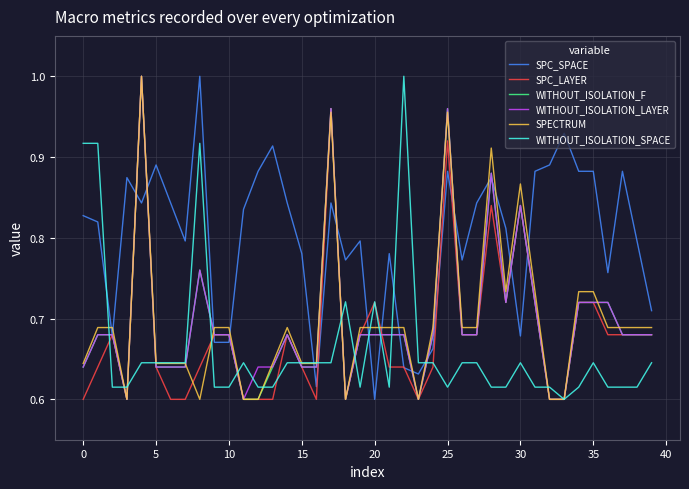

What is the difference between the second highest and second lowest values in the SPC_LAYER series?

0.4